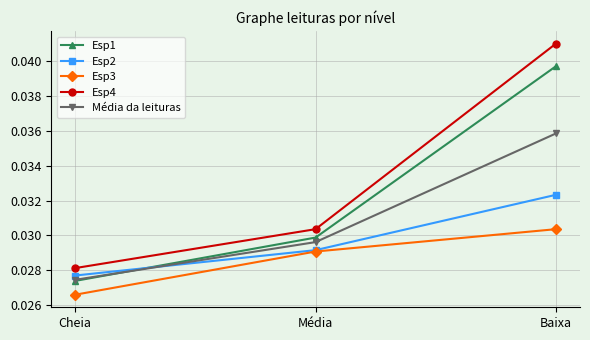

How many lines are shown in the chart?

5